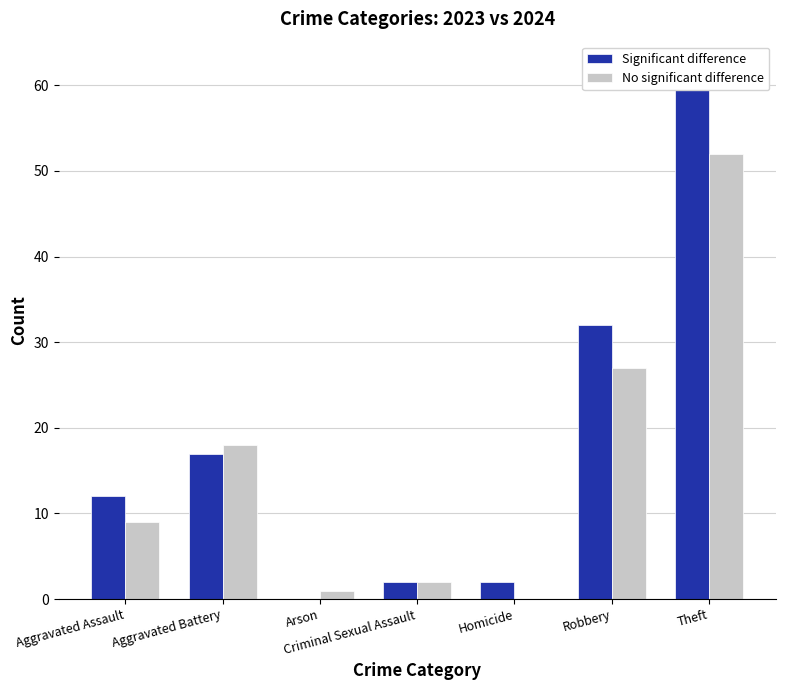

Which category has the lowest value in the Significant difference series?

Arson